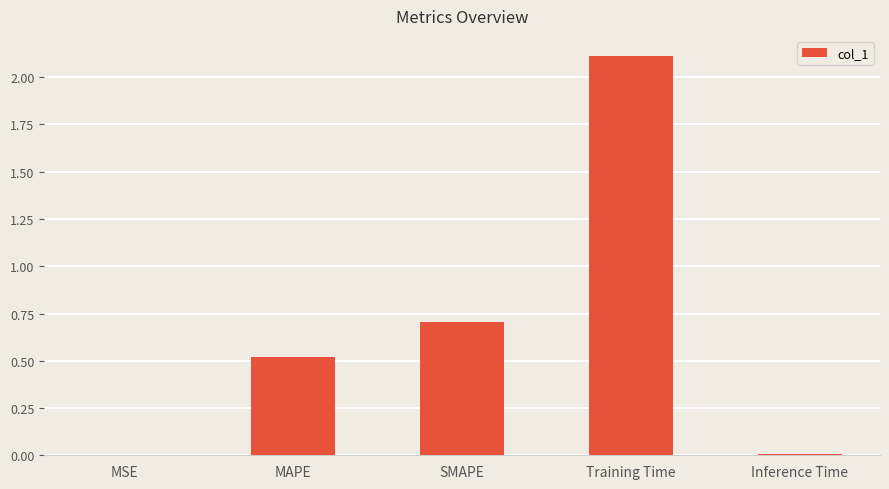

Which has a higher value, Training Time or SMAPE?

Training Time